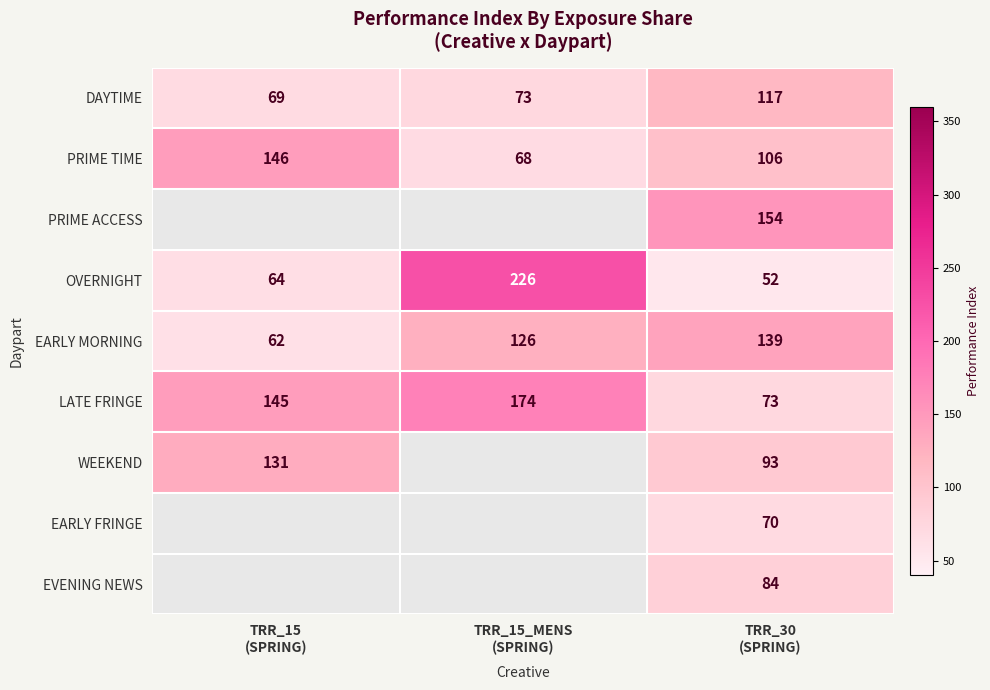

What is the maximum value for EARLY MORNING?

139